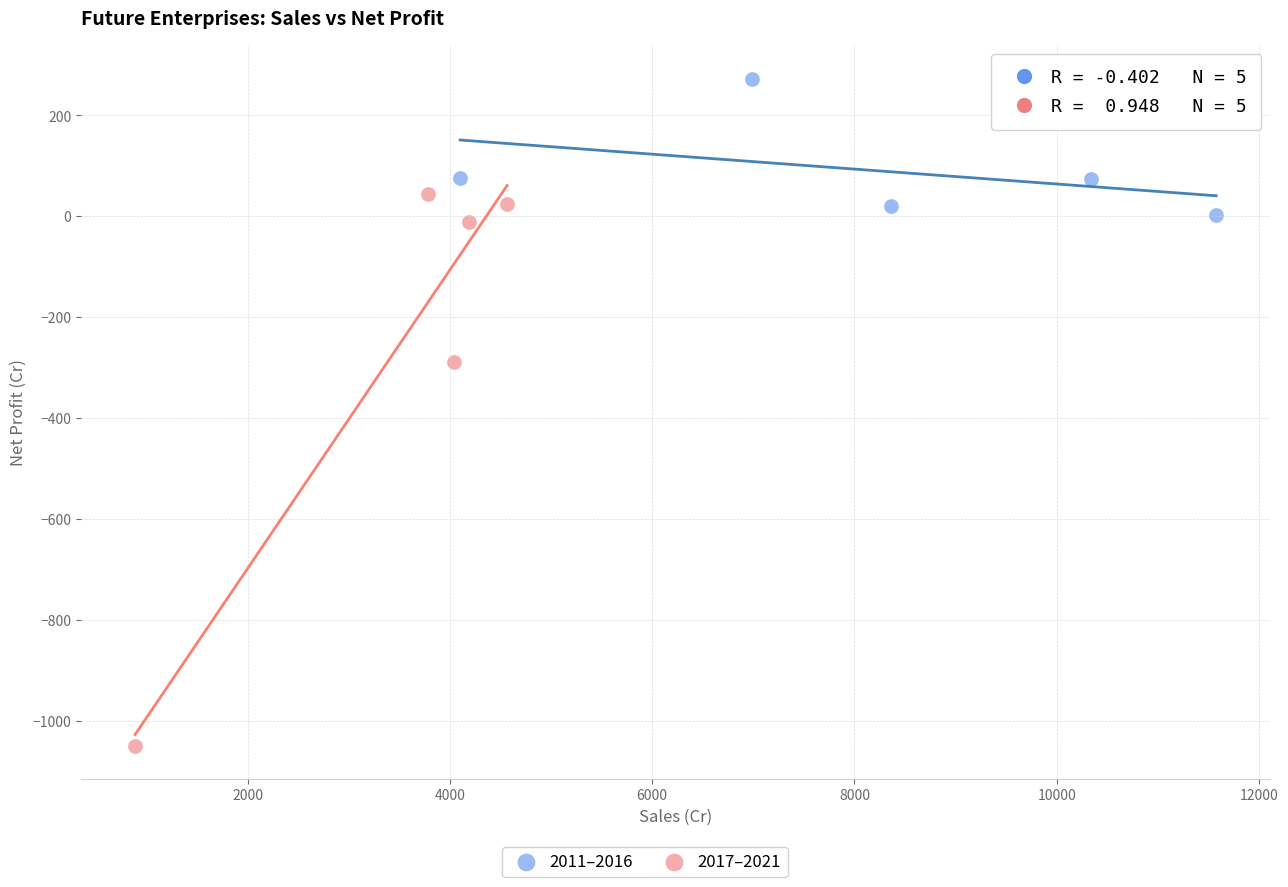

Which series has the largest Y range (max minus min)?

2017–2021